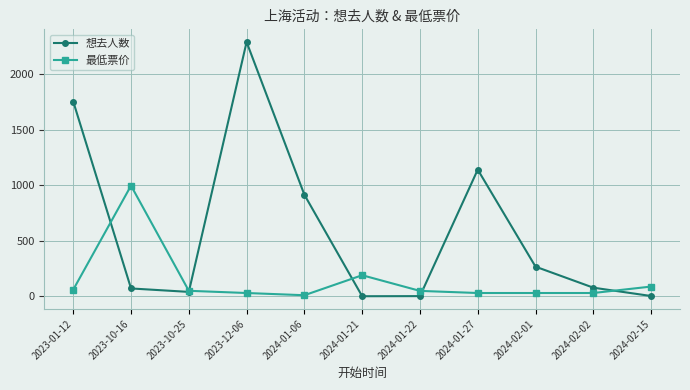

At which category is the sum across all series the highest?

2023-12-06